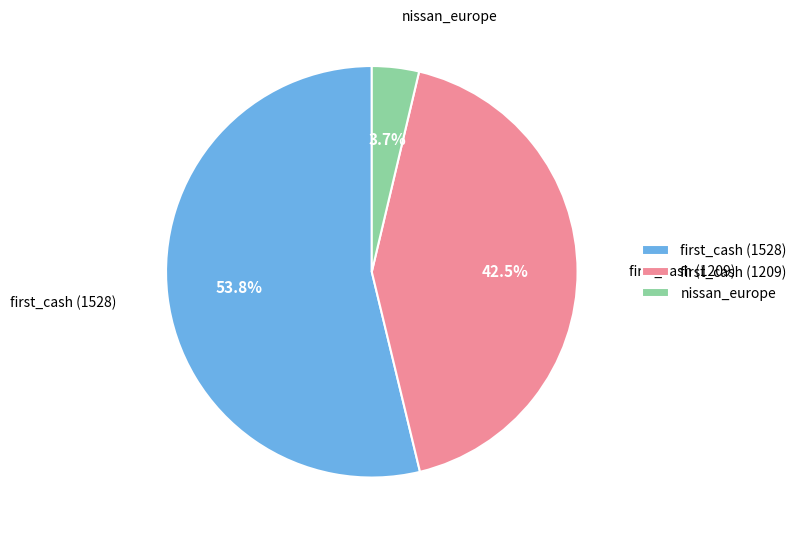

How many segments does this pie chart have?

3